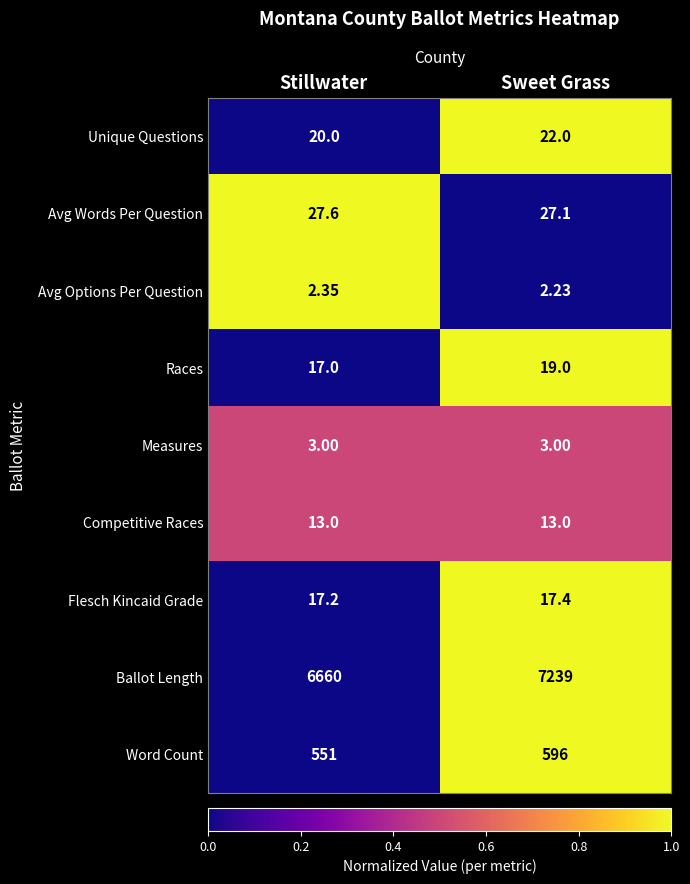

At which label is Races closest to 18?

Stillwater